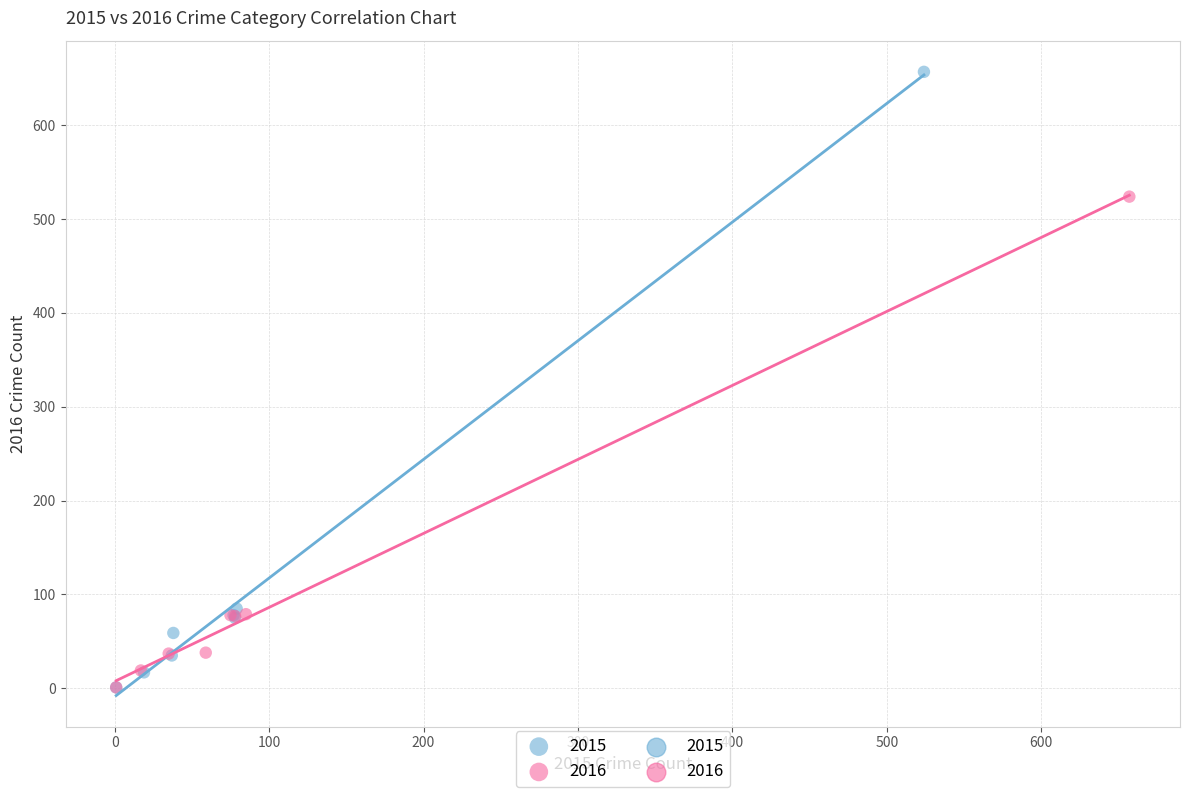

Which series contains the highest Y value?

2015